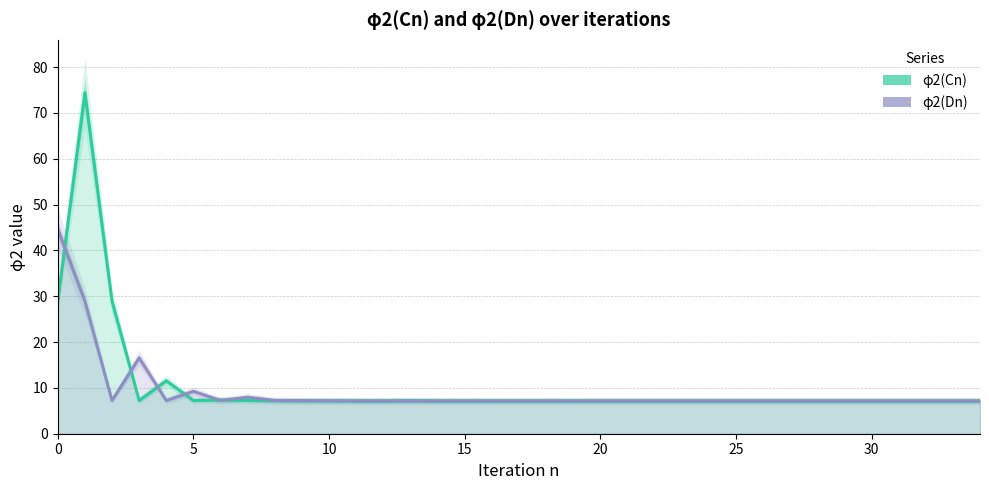

How many categories are shown in the chart?

35